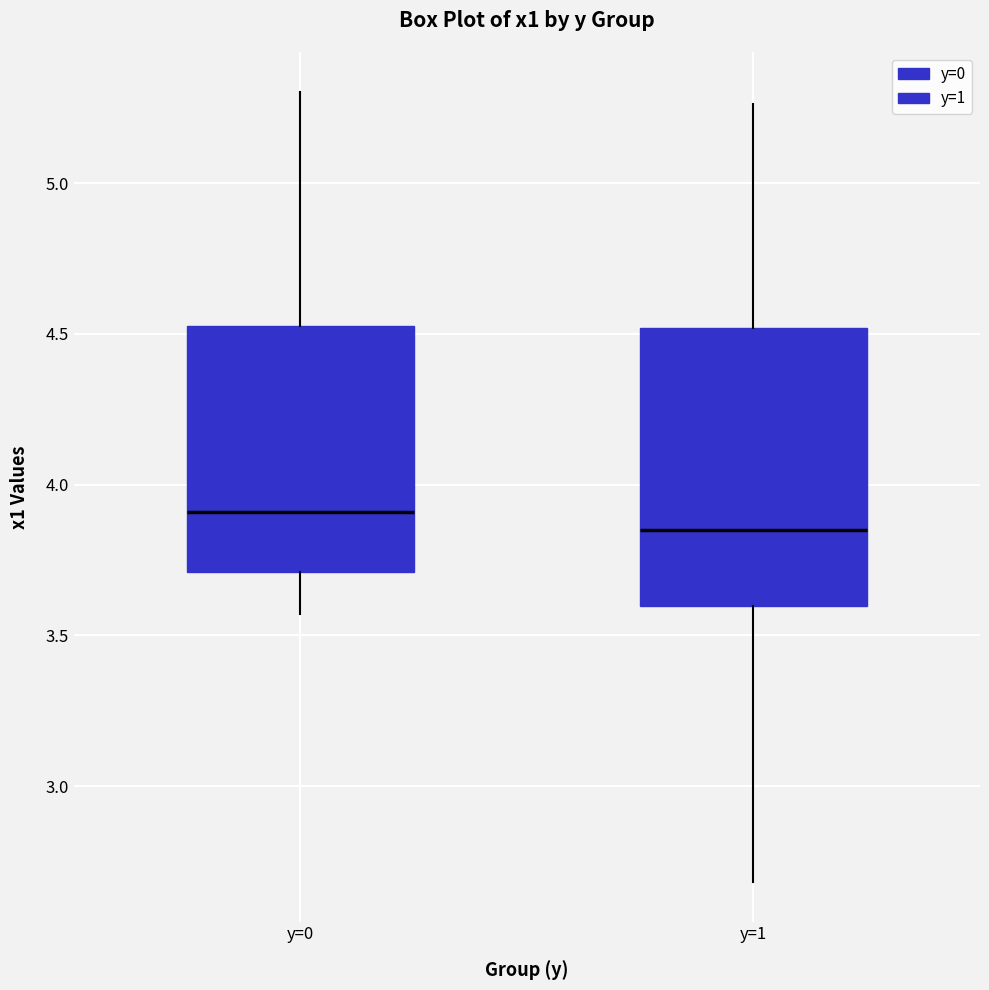

Where does the upper whisker of the box for y=0 end on the y-axis? The values are not printed on the chart, so give them approximately, as read against the axis.

5.30